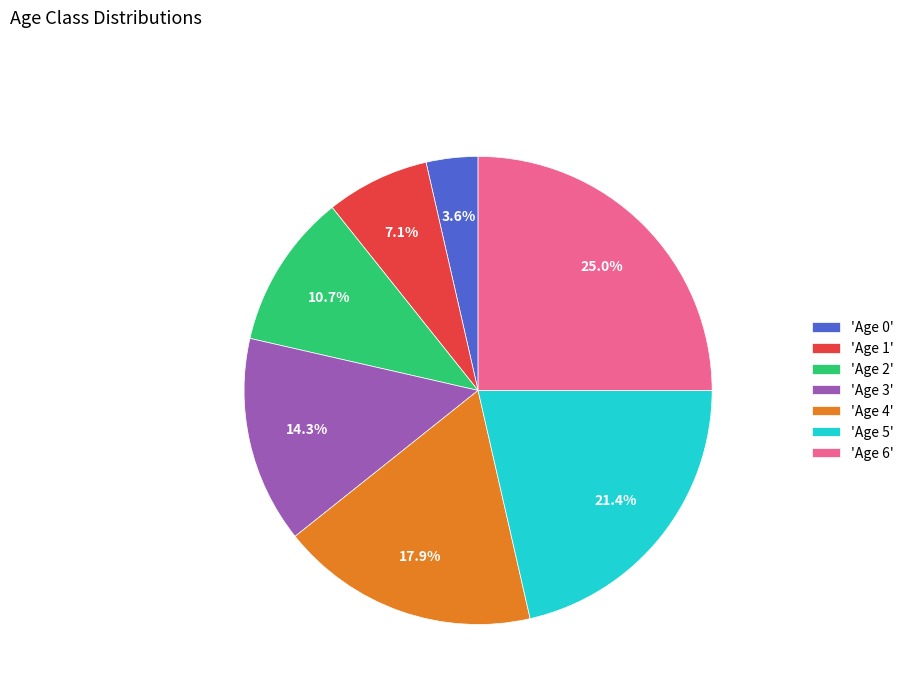

Which has a higher value, 'Age 3' or 'Age 2'?

'Age 3'